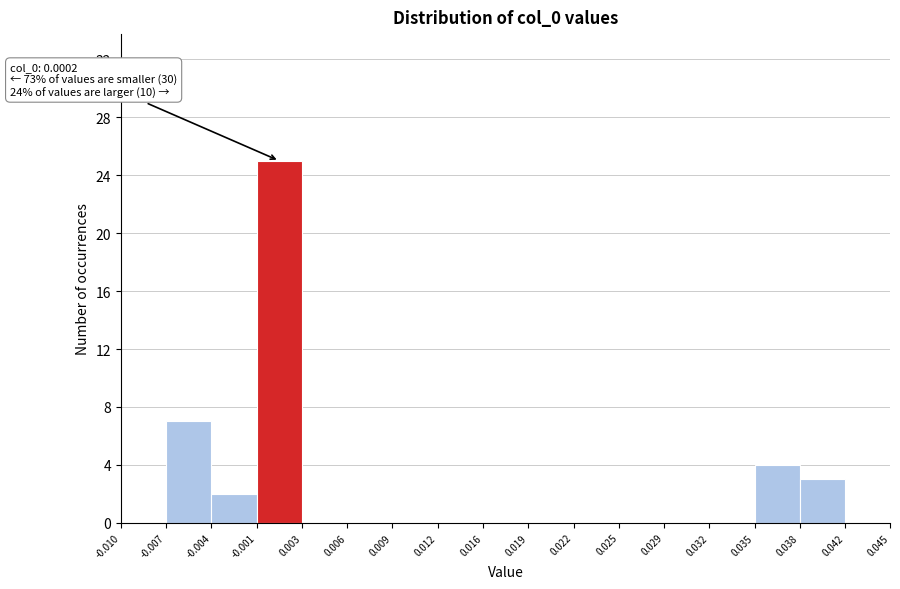

Which range on the x-axis has the tallest bar?

-0.001 to 0.003